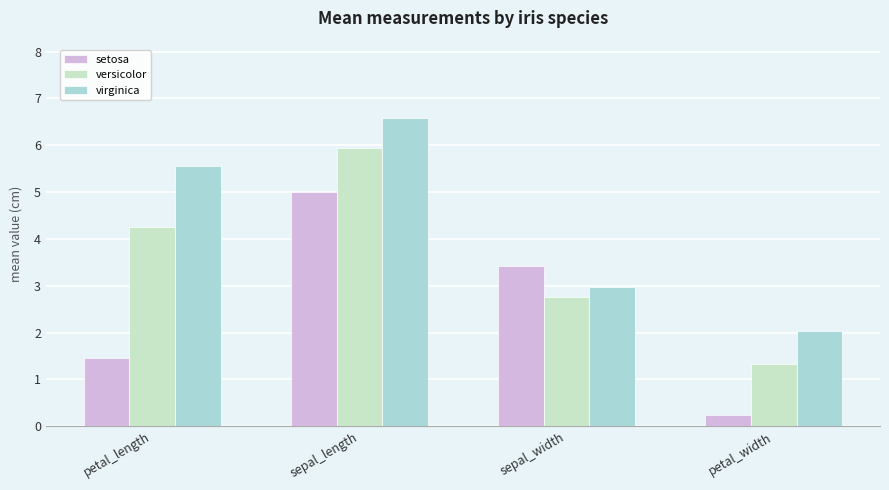

Reading right to left, list all the values displayed in this chart.

setosa: 0.2	3.4	5.0	1.5
versicolor: 1.3	2.8	5.9	4.3
virginica: 2.0	3.0	6.6	5.6